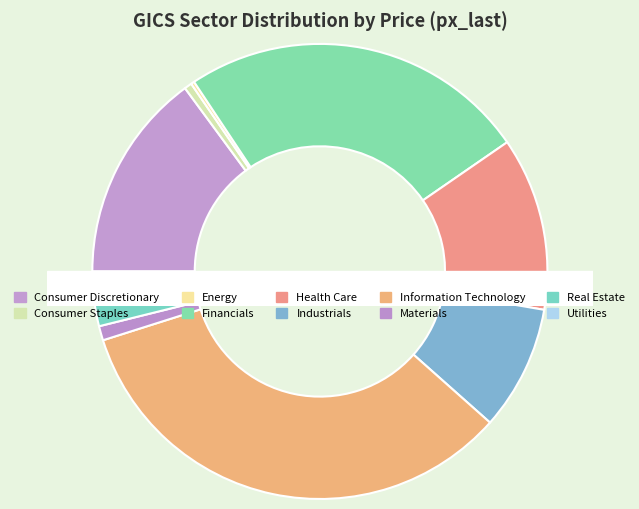

Which slice is the smallest?

Energy